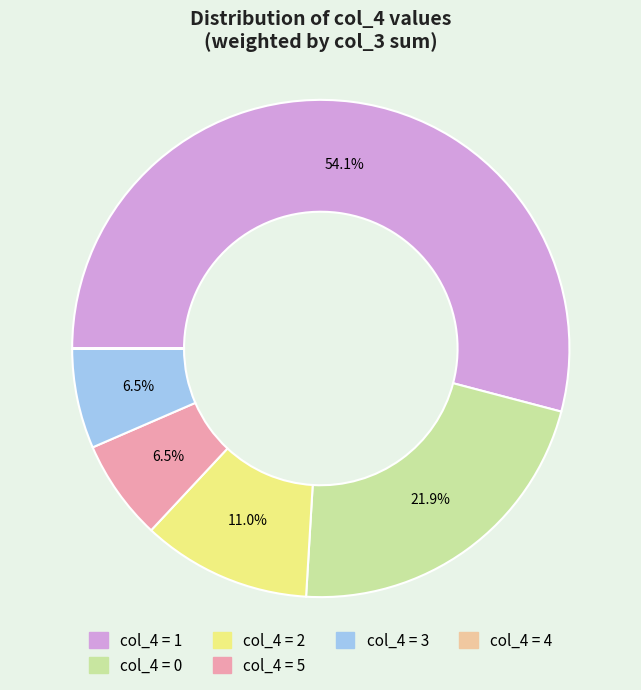

Is there any slice that represents more than half of the pie?

Yes